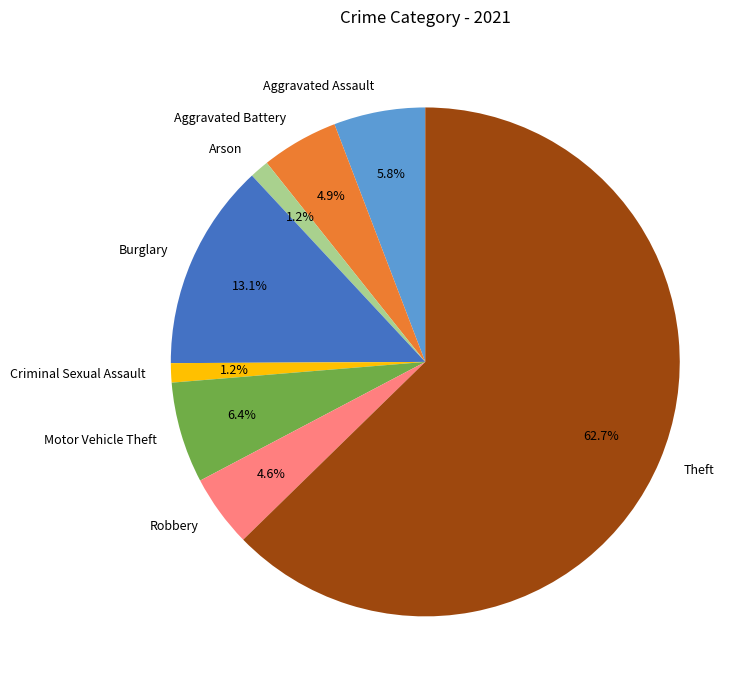

Count the number of slices in the pie.

8